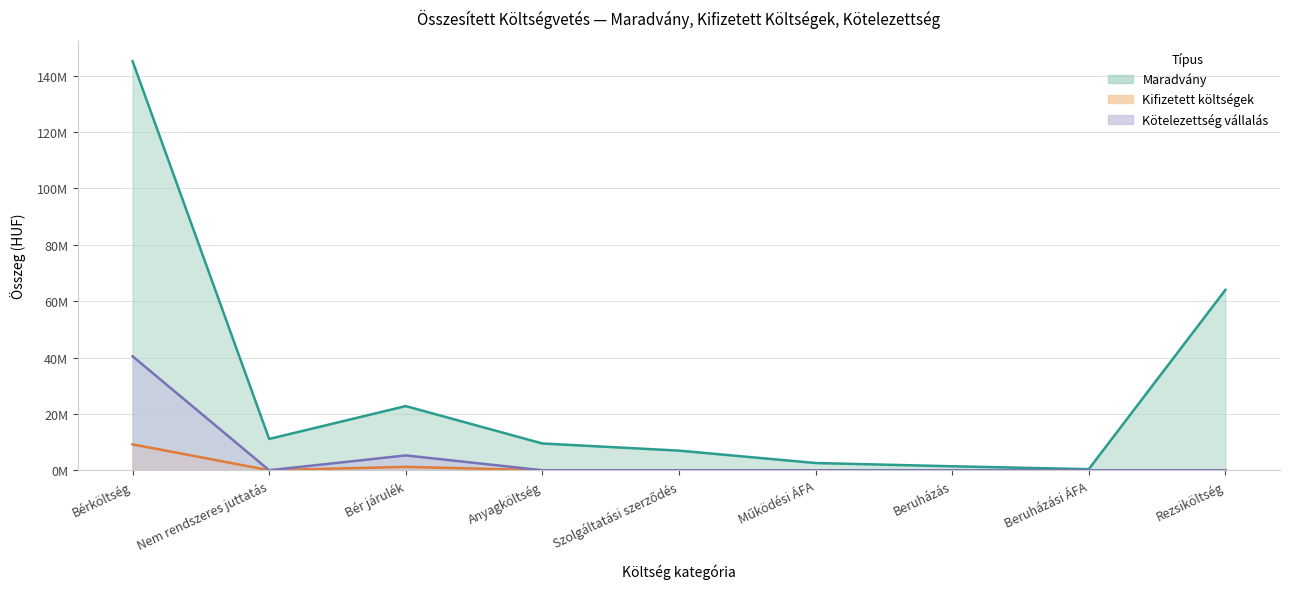

Is it true that Maradvány equals 1406614 at Beruházás?

True